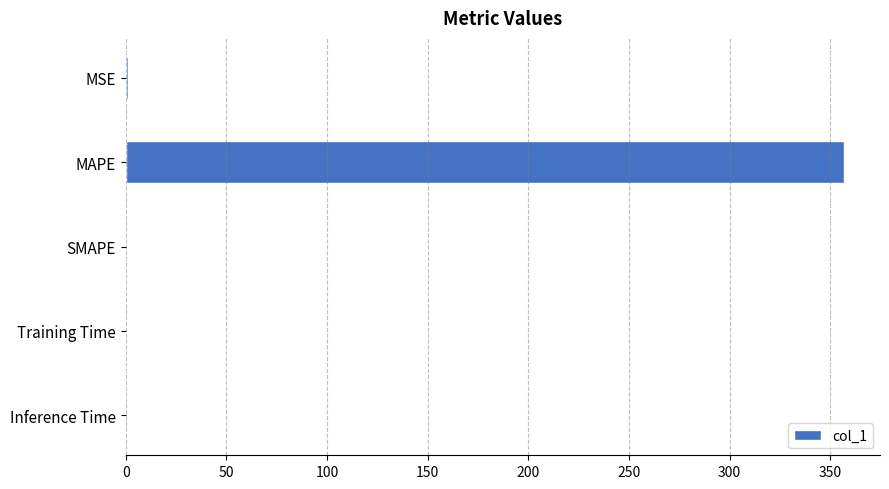

Is it true that the value at SMAPE is 0.0?

True